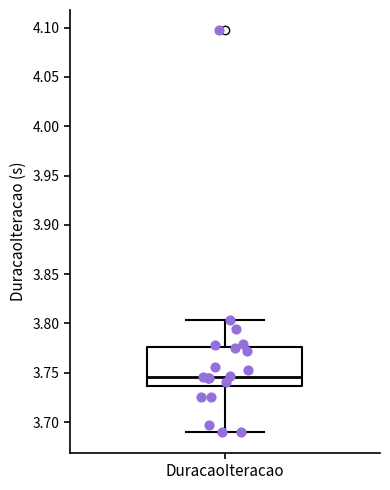

Where does the lower whisker of the box for DuracaoIteracao end on the y-axis? The values are not printed on the chart, so give them approximately, as read against the axis.

3.690